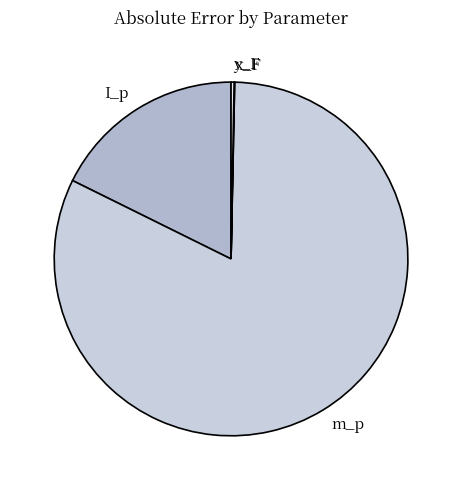

True or false: I_p accounts for 23% of the total.

False